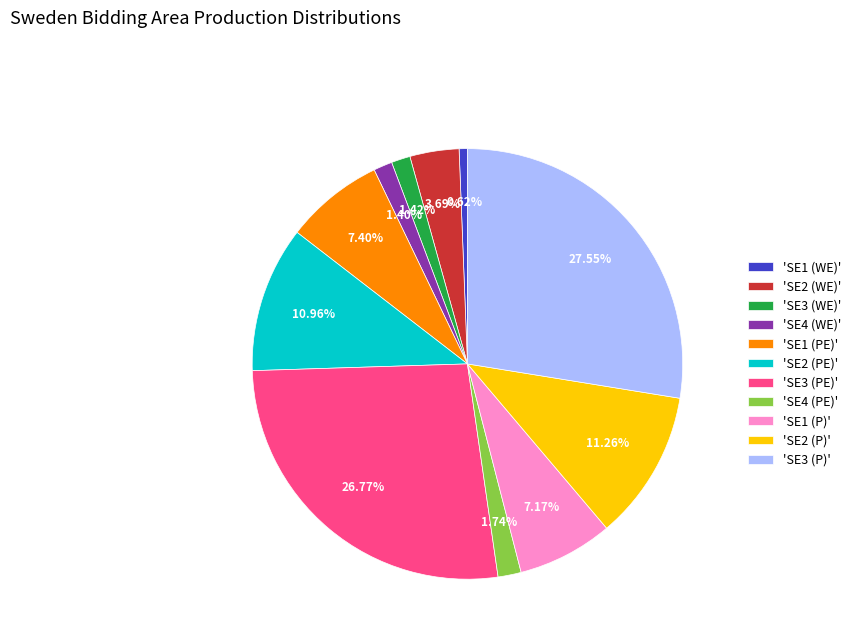

Combined, do 'SE1 (P)' and 'SE1 (PE)' account for over 50%?

No